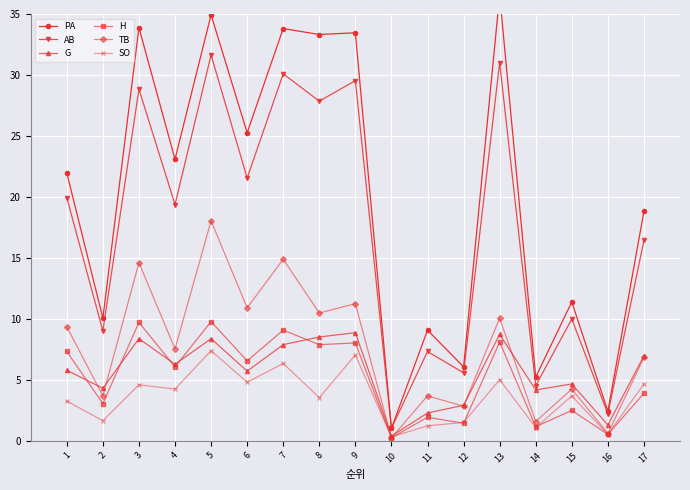

At 4, list the series in order from smallest to largest.

SO, H, G, TB, AB, PA